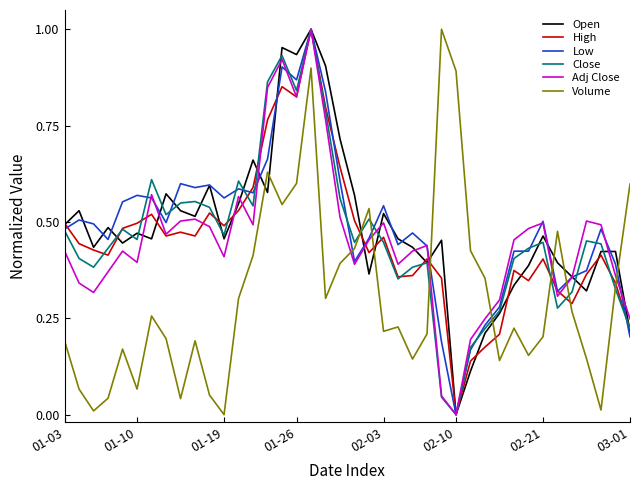

After their last crossing, which series has the higher values: Low or Volume?

Volume